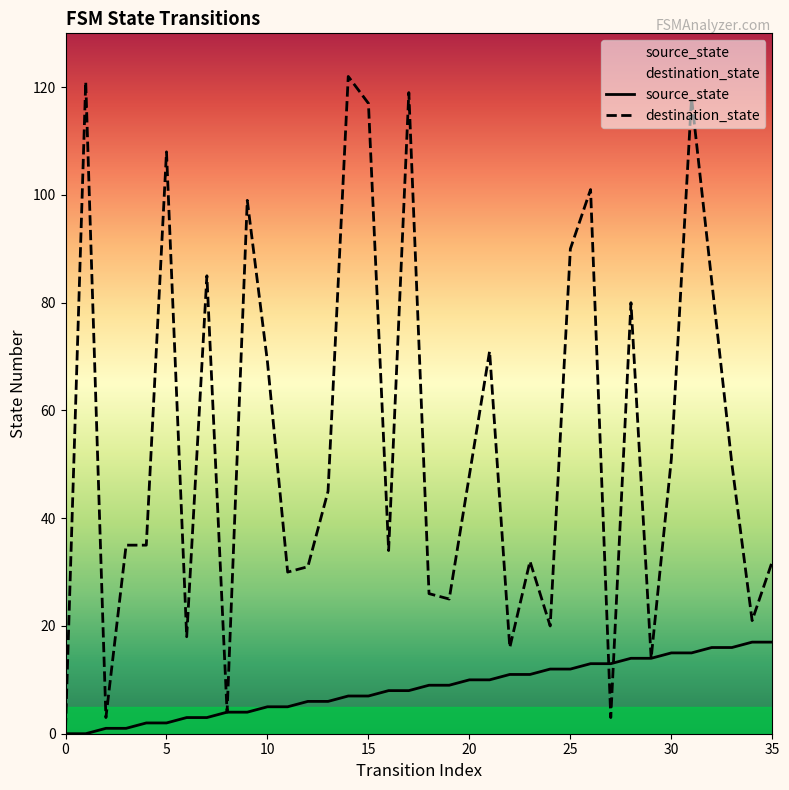

Count the number of categories in the chart.

36